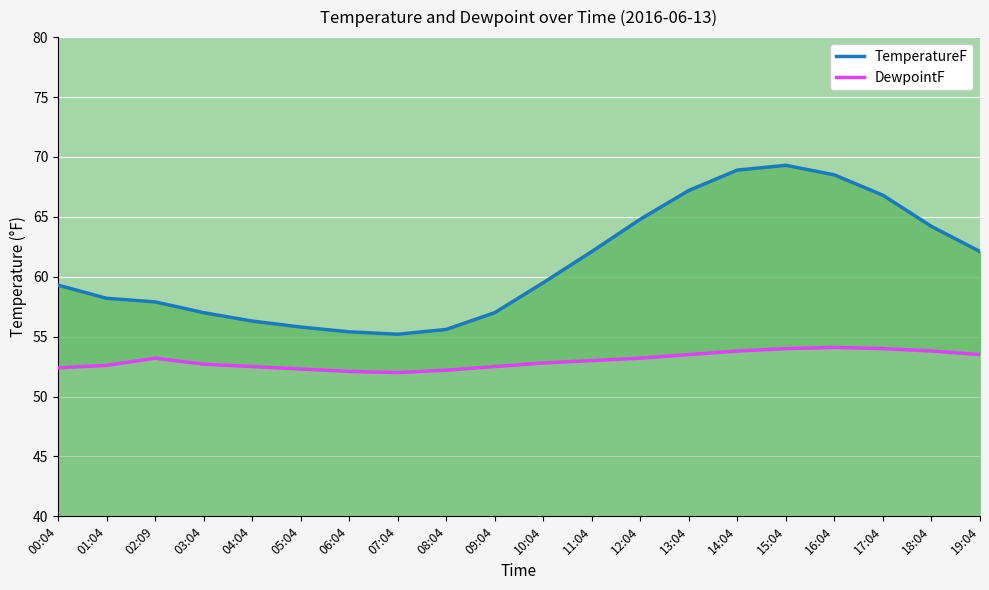

Is the value of DewpointF at 03:04 greater than the value of TemperatureF at 06:04?

No